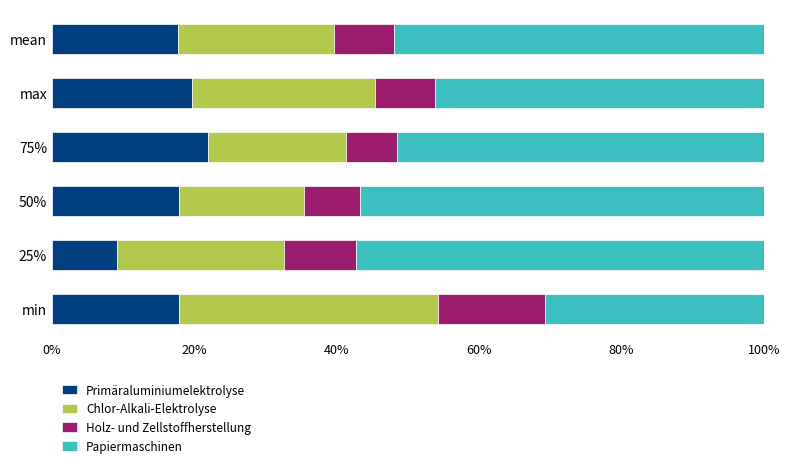

What is the average value of the Primäraluminiumelektrolyse series?

17.4